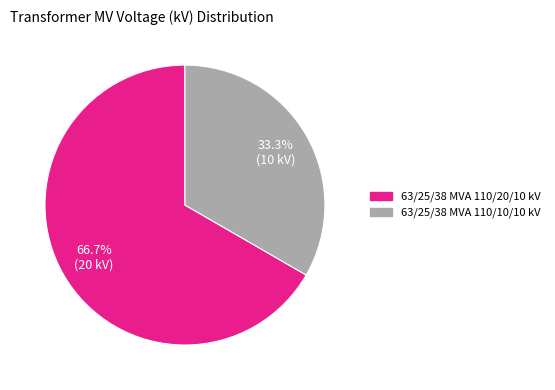

Is it true that 63/25/38 MVA 110/20/10 kV is 75% of the pie?

False